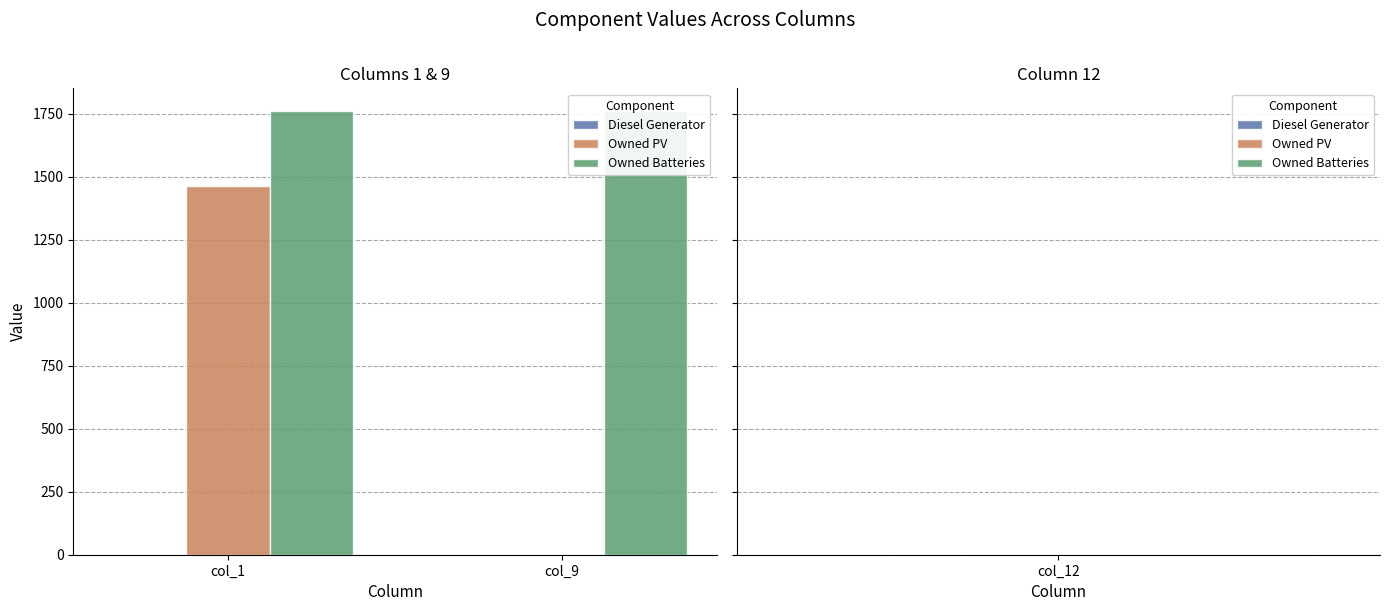

Rank the series at col_1 from lowest to highest value.

Diesel Generator, Owned PV, Owned Batteries